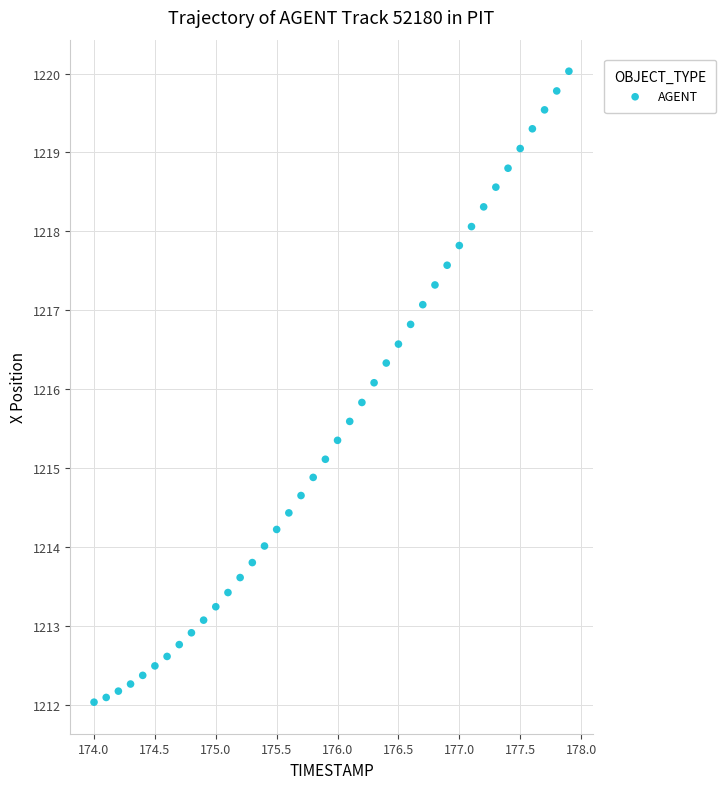

What is the range of Y values (max minus min)?

8.0